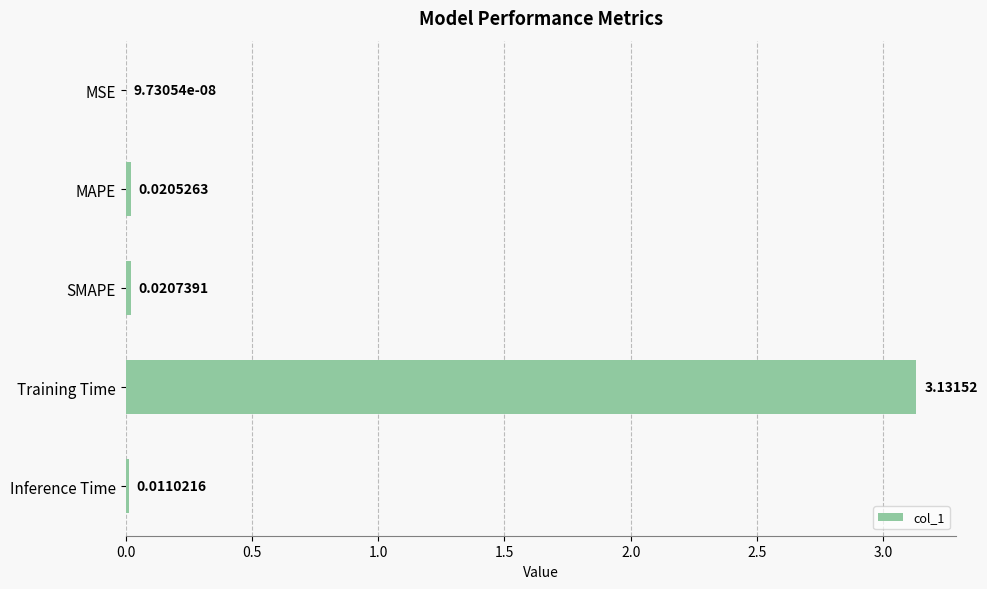

At which label is the value closest to 1?

SMAPE